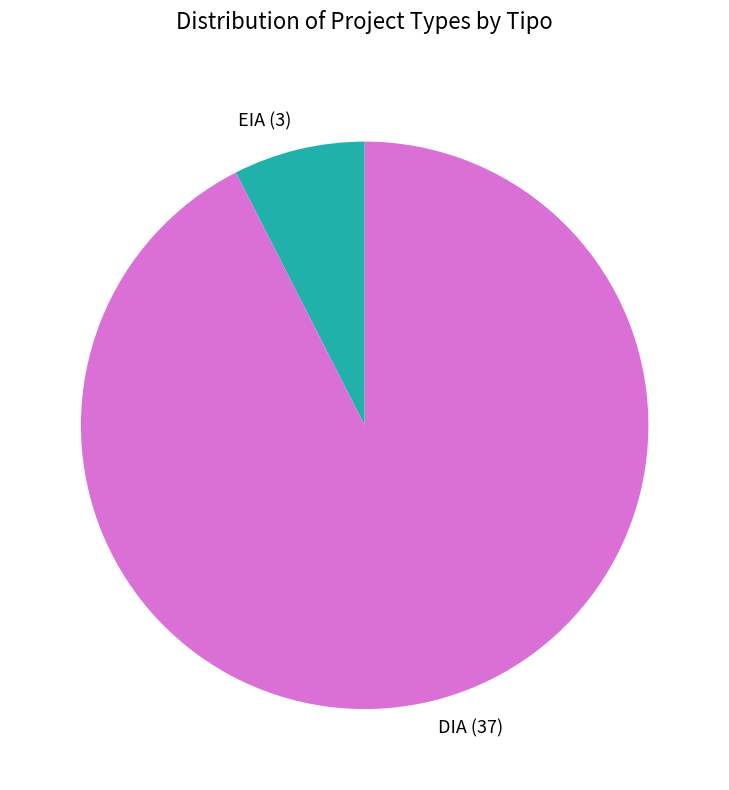

Which slice is the largest?

DIA